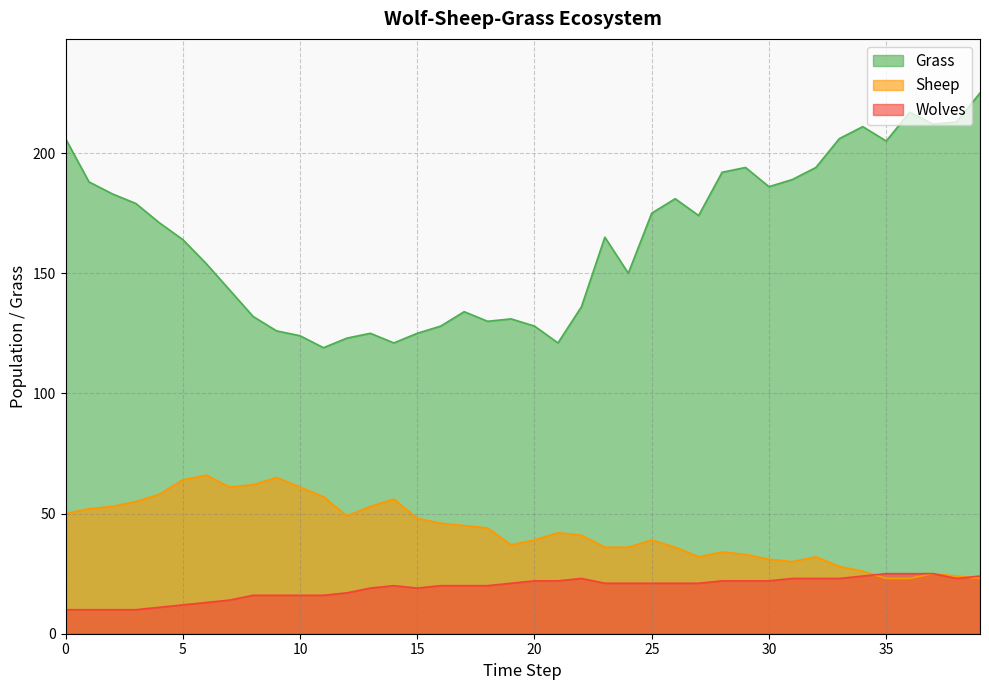

At 38, list the series in order from smallest to largest.

Wolves, Sheep, Grass